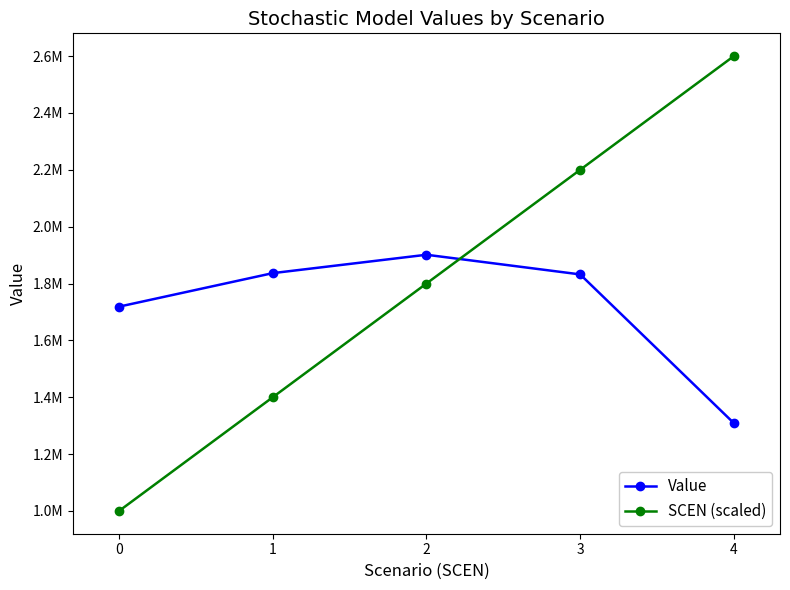

True or false: SCEN (scaled) has a value of 671229.9 at 2.

False